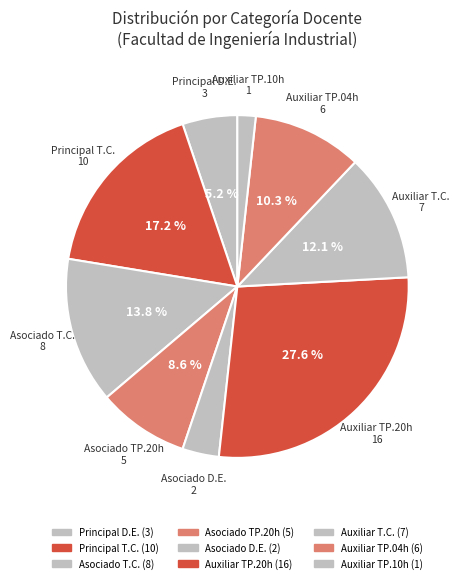

Is there a majority slice in this chart?

No